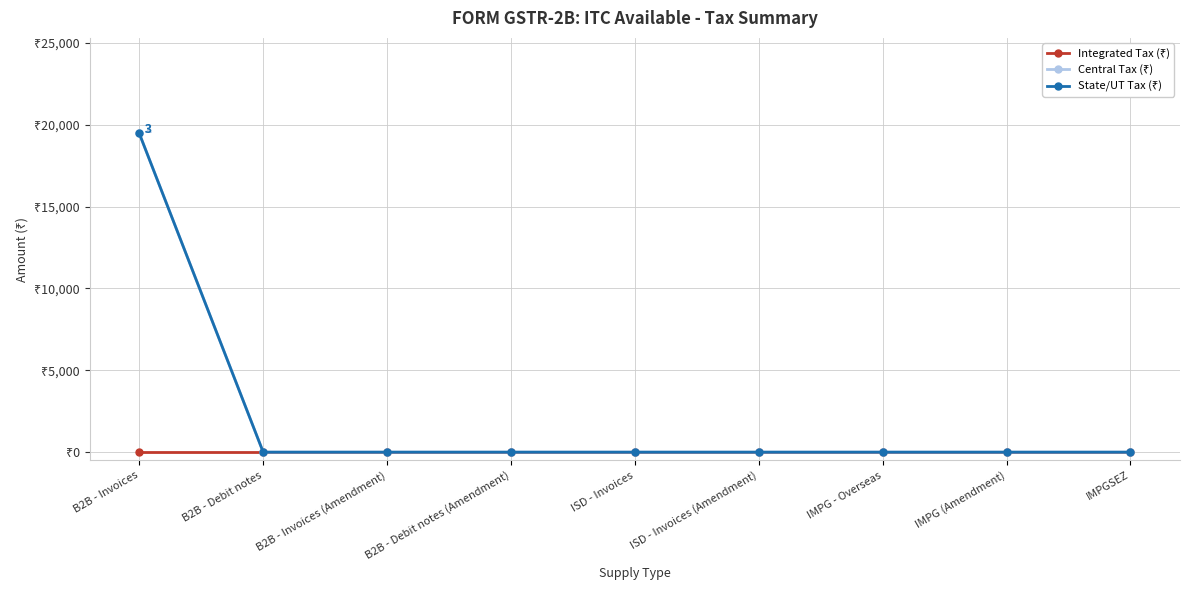

What is the label of the 3rd point from the left?

B2B - Invoices (Amendment)